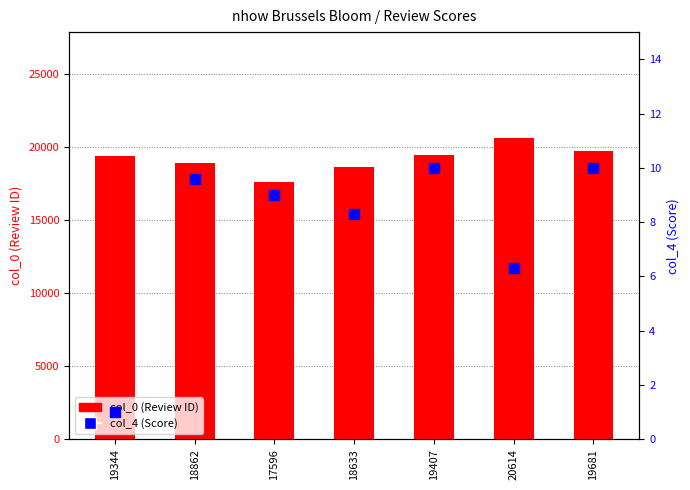

At which category is the sum across all series the highest?

20614